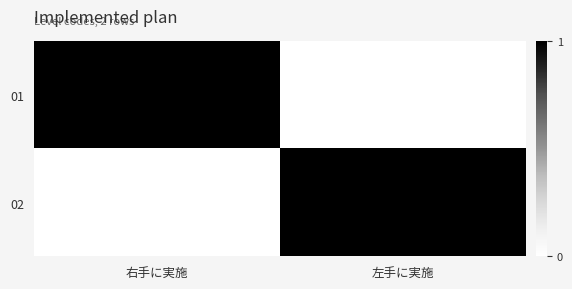

Which category has the lowest value across all series?

左手に実施